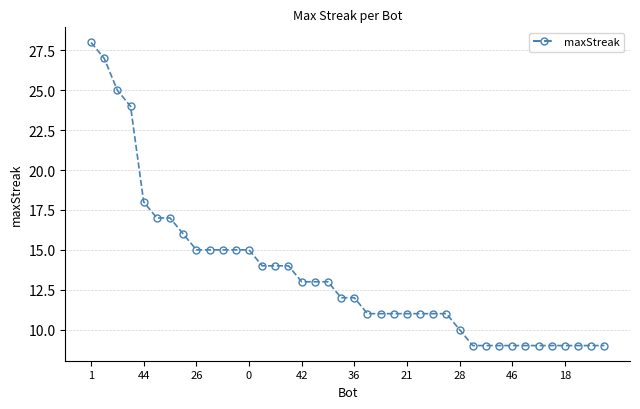

What is the value of the 2nd point from the left?

27